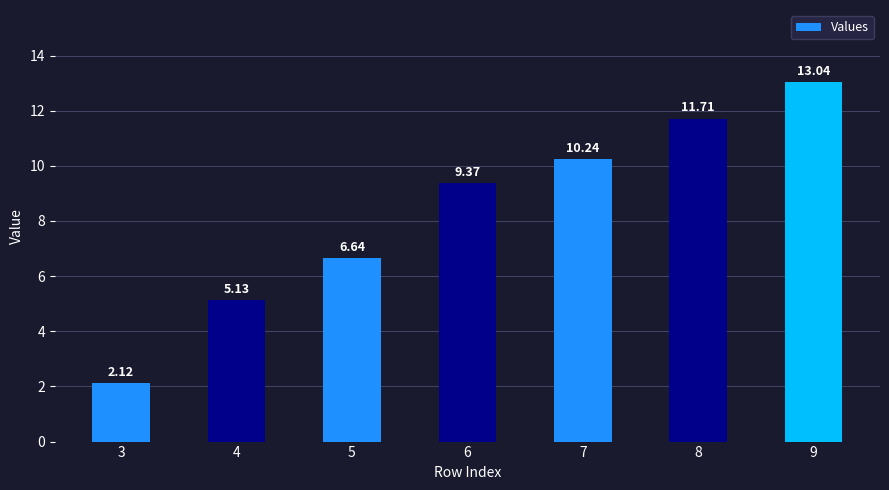

How many data points are less than 9?

3